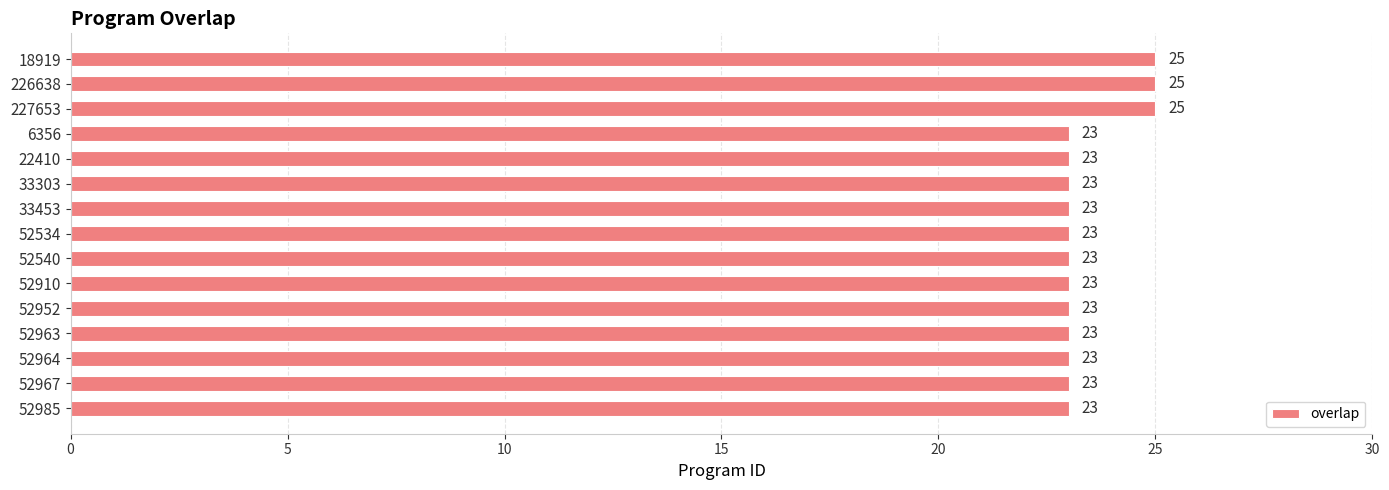

How many bars are there in total?

15